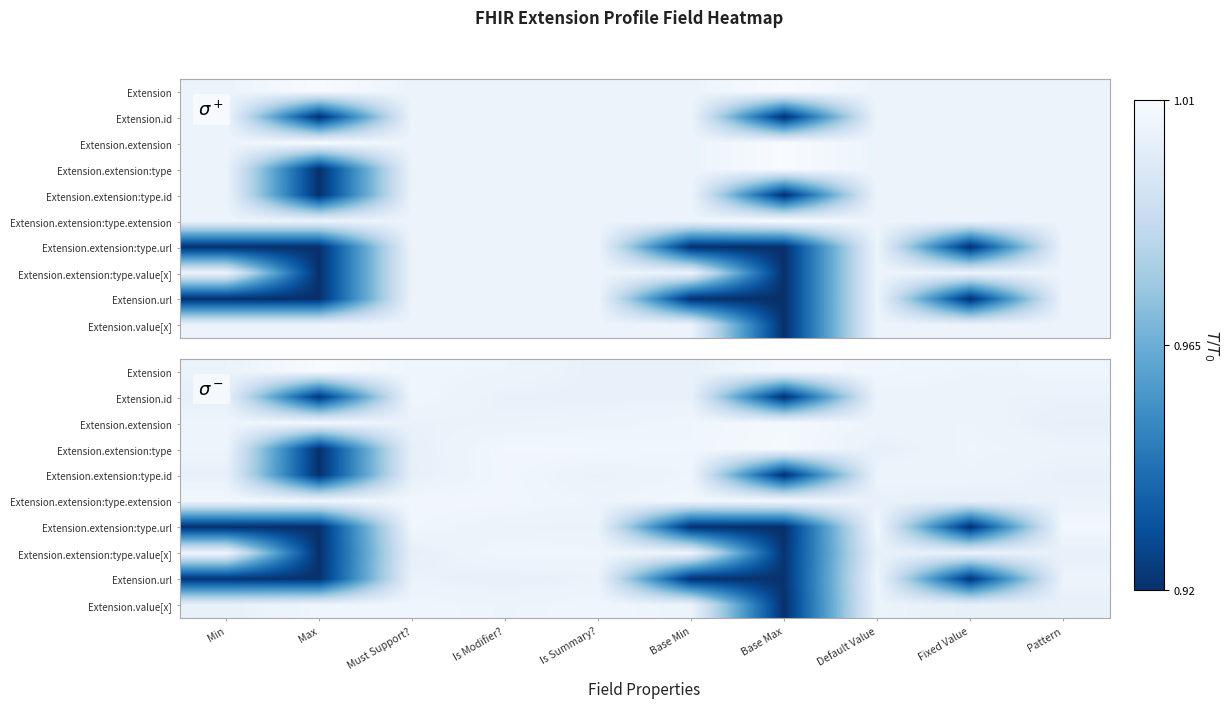

Reading left to right, extract all data points from this chart.

row_0: Min=1.0	Max=1.0	Must Support?=1.0	Is Modifier?=1.0	Is Summary?=1.0	Base Min=1.0	Base Max=1.0	Default Value=1.0	Fixed Value=1.0	Pattern=1.0
row_1: Min=1.0	Max=0.9	Must Support?=1.0	Is Modifier?=1.0	Is Summary?=1.0	Base Min=1.0	Base Max=0.9	Default Value=1.0	Fixed Value=1.0	Pattern=1.0
row_2: Min=1.0	Max=1.0	Must Support?=1.0	Is Modifier?=1.0	Is Summary?=1.0	Base Min=1.0	Base Max=1.0	Default Value=1.0	Fixed Value=1.0	Pattern=1.0
row_3: Min=1.0	Max=0.9	Must Support?=1.0	Is Modifier?=1.0	Is Summary?=1.0	Base Min=1.0	Base Max=1.0	Default Value=1.0	Fixed Value=1.0	Pattern=1.0
row_4: Min=1.0	Max=0.9	Must Support?=1.0	Is Modifier?=1.0	Is Summary?=1.0	Base Min=1.0	Base Max=0.9	Default Value=1.0	Fixed Value=1.0	Pattern=1.0
row_5: Min=1.0	Max=1.0	Must Support?=1.0	Is Modifier?=1.0	Is Summary?=1.0	Base Min=1.0	Base Max=1.0	Default Value=1.0	Fixed Value=1.0	Pattern=1.0
row_6: Min=0.9	Max=0.9	Must Support?=1.0	Is Modifier?=1.0	Is Summary?=1.0	Base Min=0.9	Base Max=0.9	Default Value=1.0	Fixed Value=0.9	Pattern=1.0
row_7: Min=1.0	Max=0.9	Must Support?=1.0	Is Modifier?=1.0	Is Summary?=1.0	Base Min=1.0	Base Max=0.9	Default Value=1.0	Fixed Value=1.0	Pattern=1.0
row_8: Min=0.9	Max=0.9	Must Support?=1.0	Is Modifier?=1.0	Is Summary?=1.0	Base Min=0.9	Base Max=0.9	Default Value=1.0	Fixed Value=0.9	Pattern=1.0
row_9: Min=1.0	Max=1.0	Must Support?=1.0	Is Modifier?=1.0	Is Summary?=1.0	Base Min=1.0	Base Max=0.9	Default Value=1.0	Fixed Value=1.0	Pattern=1.0